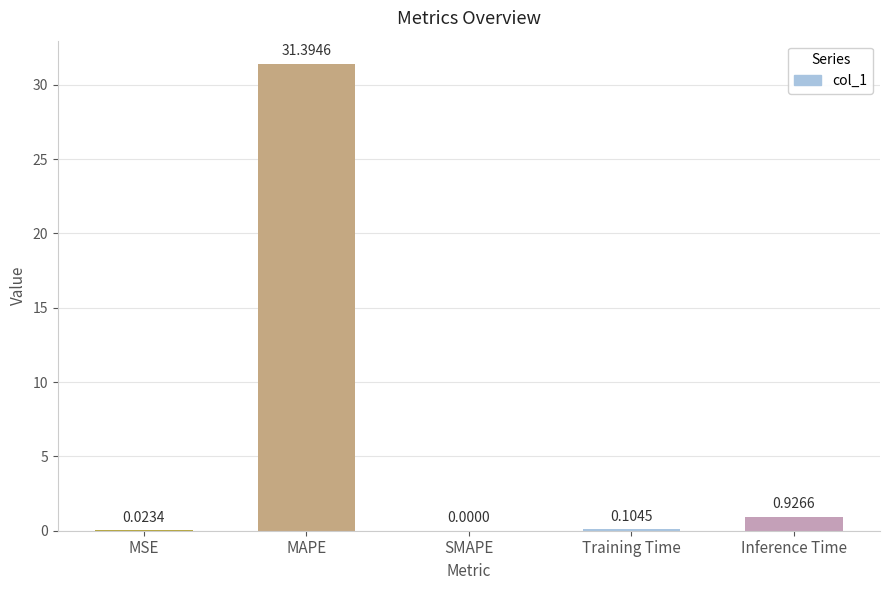

What is the change in value from MSE to Inference Time?

+0.9